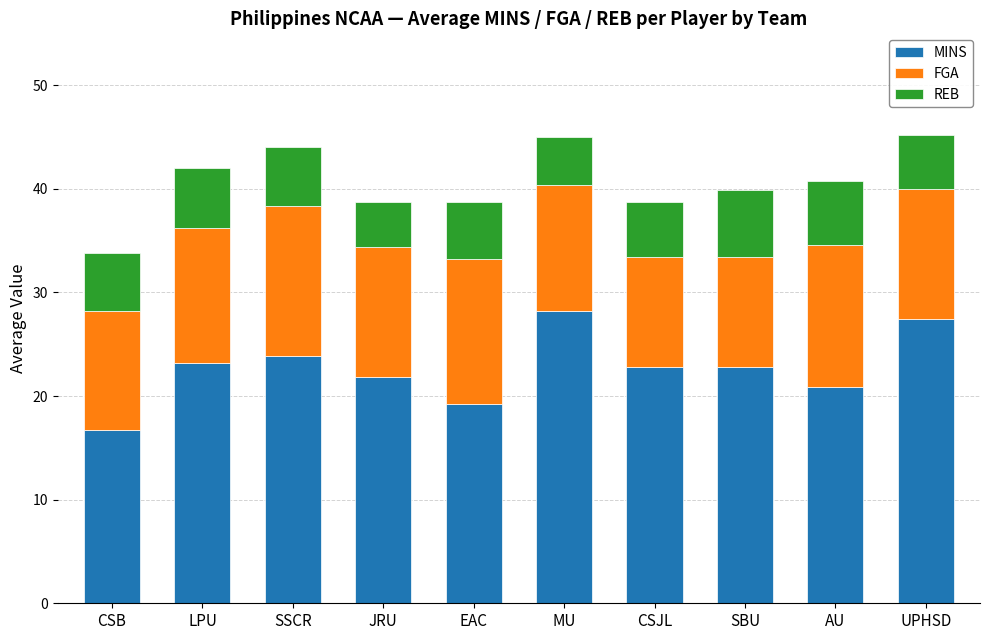

Where does the MINS series first go above 22?

LPU